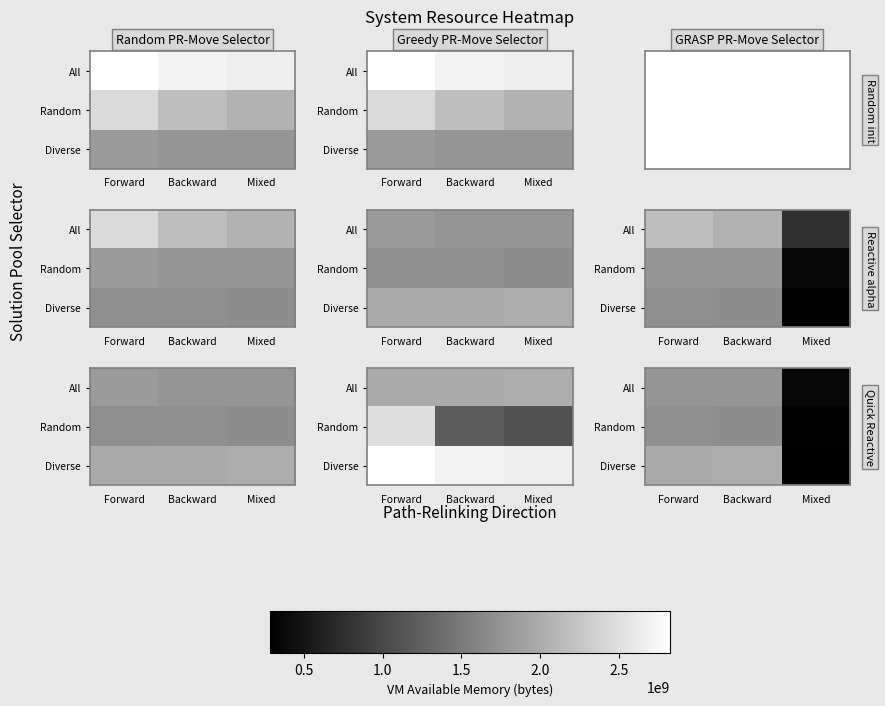

What is the difference between the maximum and minimum values in the Diverse series?

1722187776